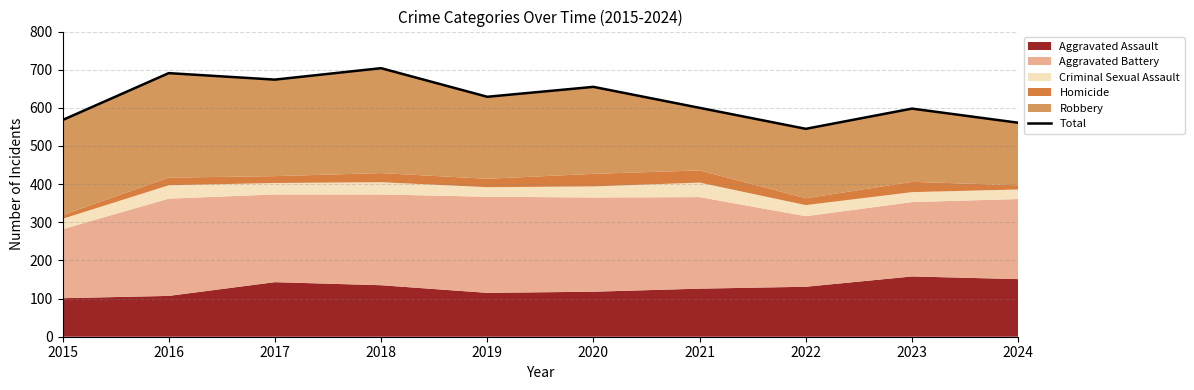

What is the sum of the values at 2015 and 2022?

1113